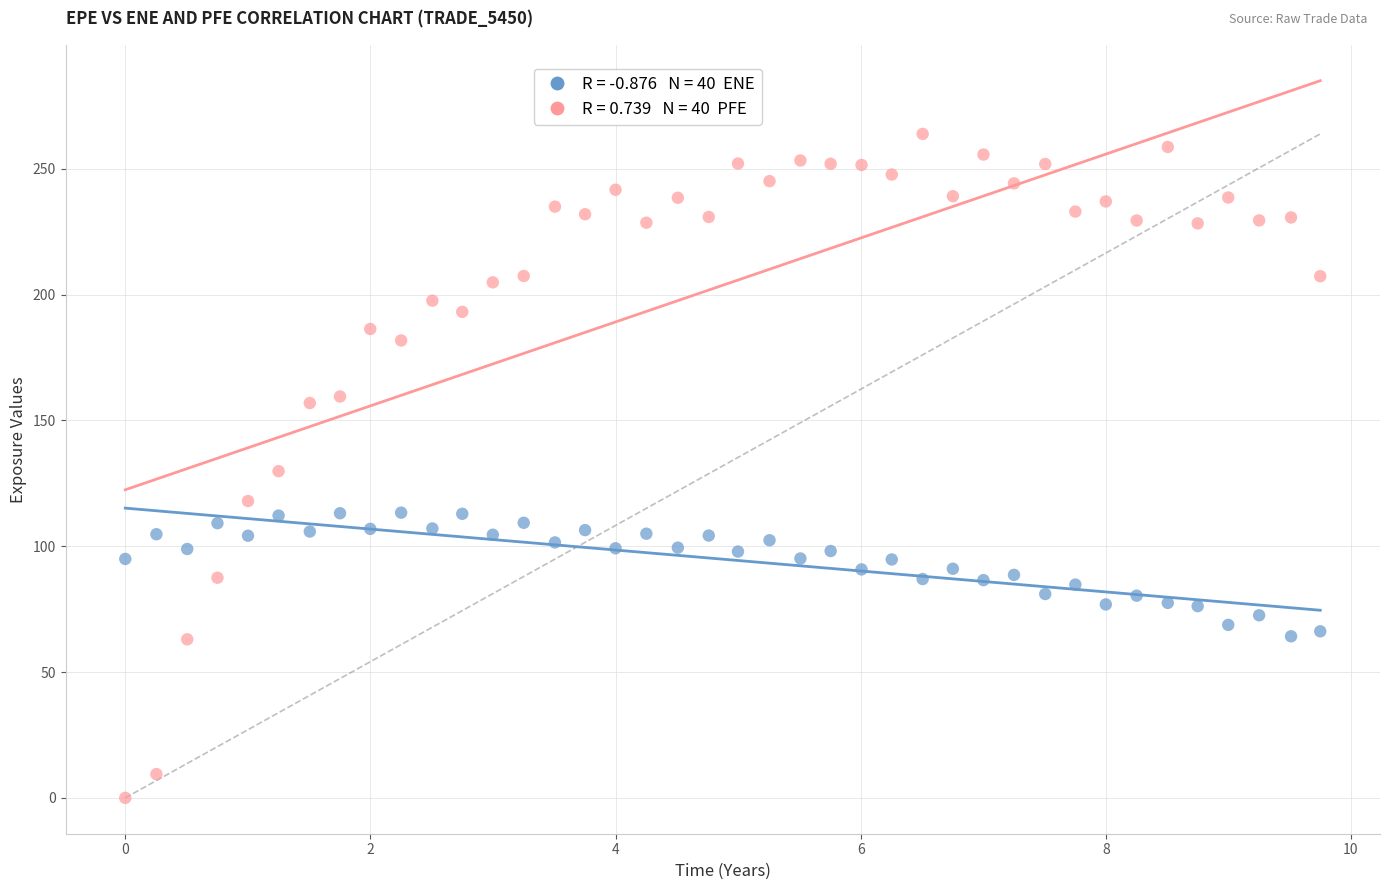

Across all data points, what is the range of X values (max minus min)?

9.7